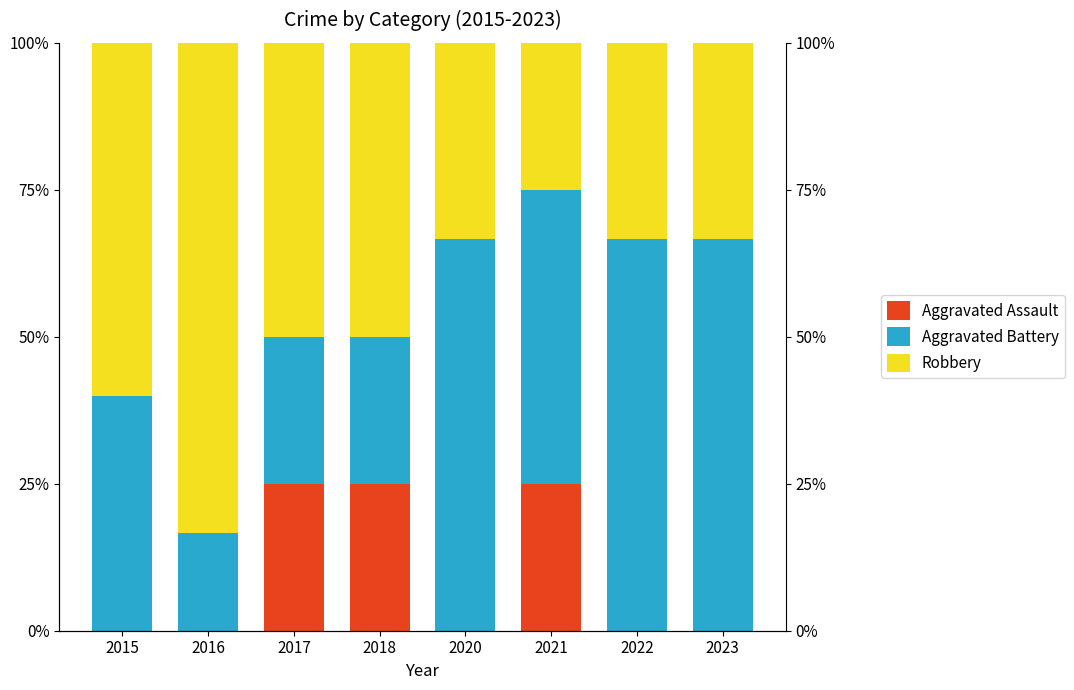

Where is Aggravated Assault nearest to the value 12?

2015